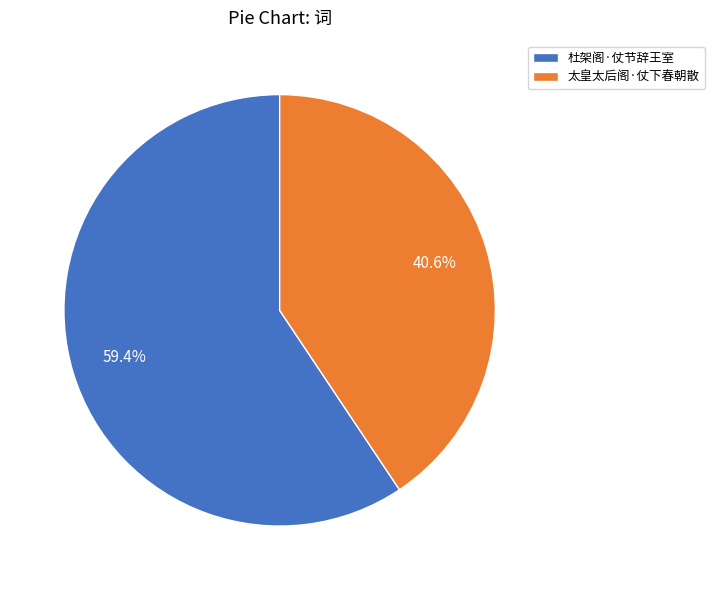

What percentage is NOT represented by 太皇太后阁·仗下春朝散?

59.4%